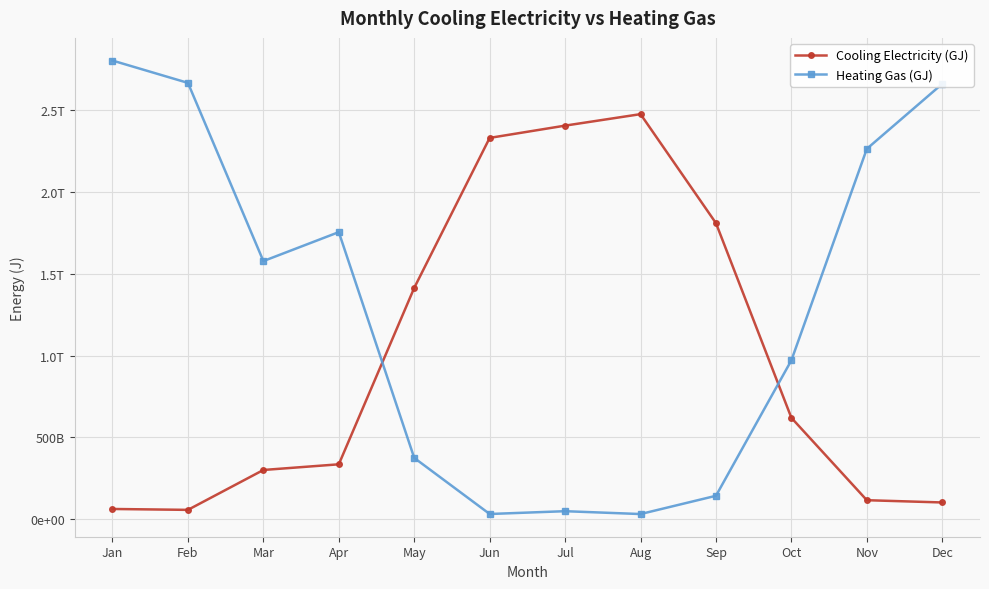

True or false: Heating Gas (GJ) and Cooling Electricity (GJ) cross at least once.

True